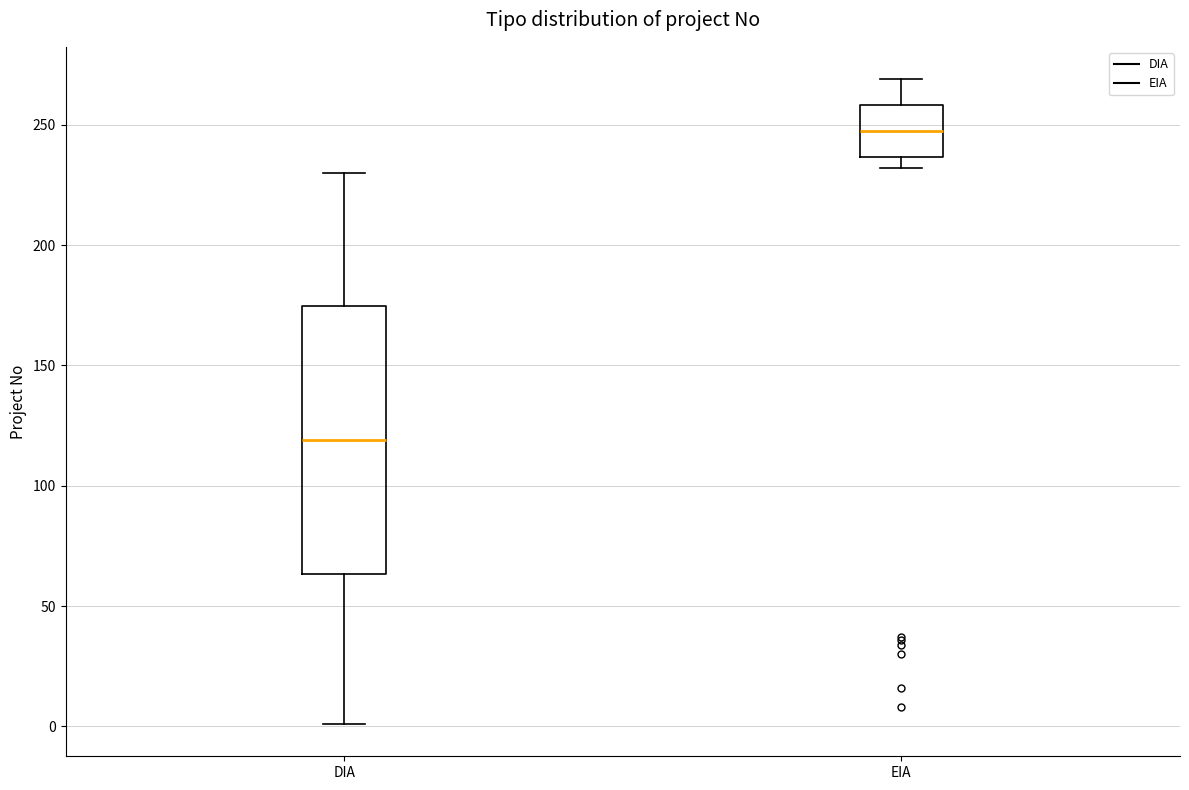

Reading left to right, read every box against the y-axis: the position of its median line, the range the box covers, and the ends of its whiskers. The values are not printed on the chart, so give them approximately, as read against the axis.

DIA: median 120, box 65 to 175, whiskers 0 to 230
EIA: median 250, box 235 to 260, whiskers 230 to 270